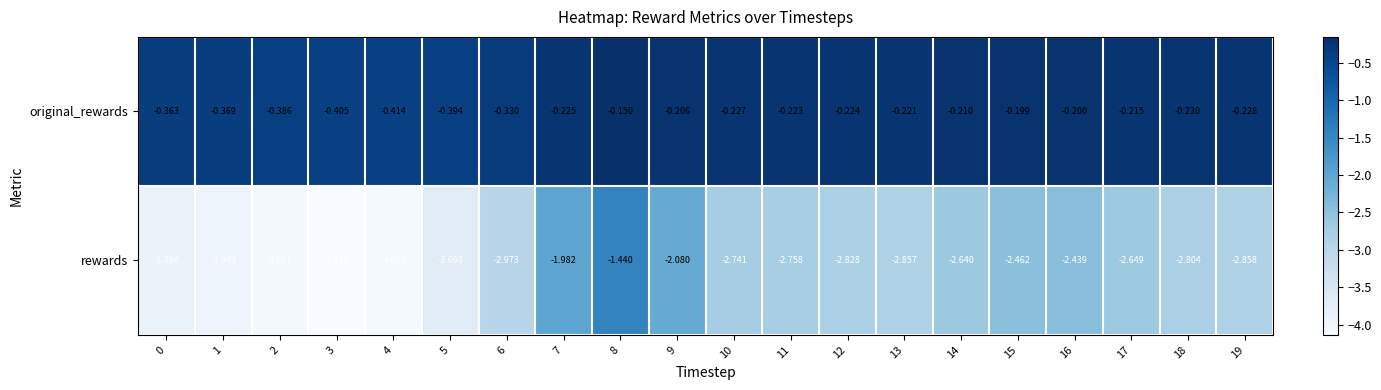

Rank the series at 0 from lowest to highest value.

rewards, original_rewards